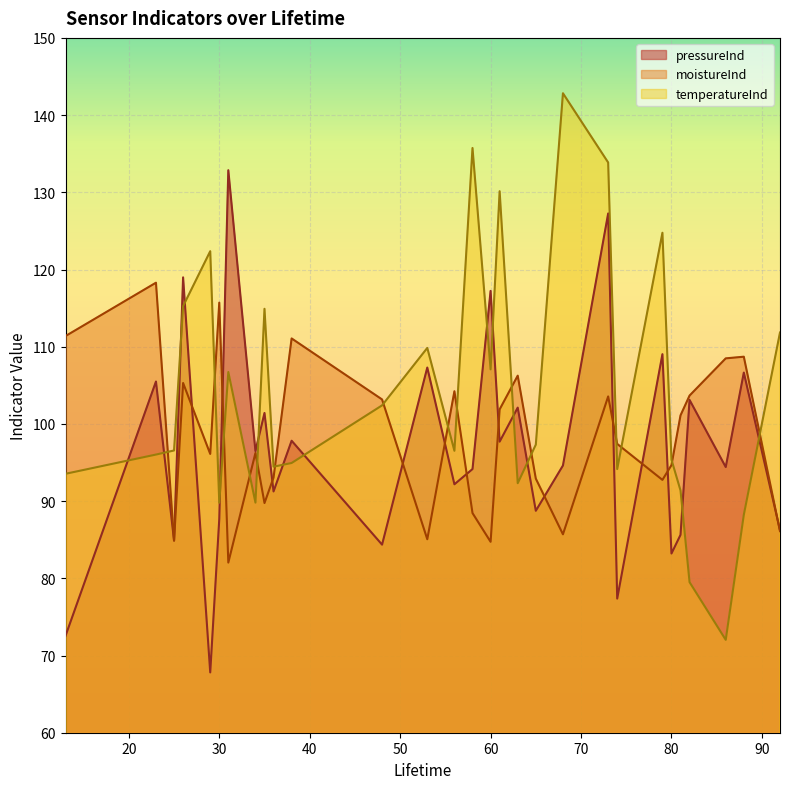

Rank the series by their maximum value, from lowest to highest.

moistureInd, pressureInd, temperatureInd